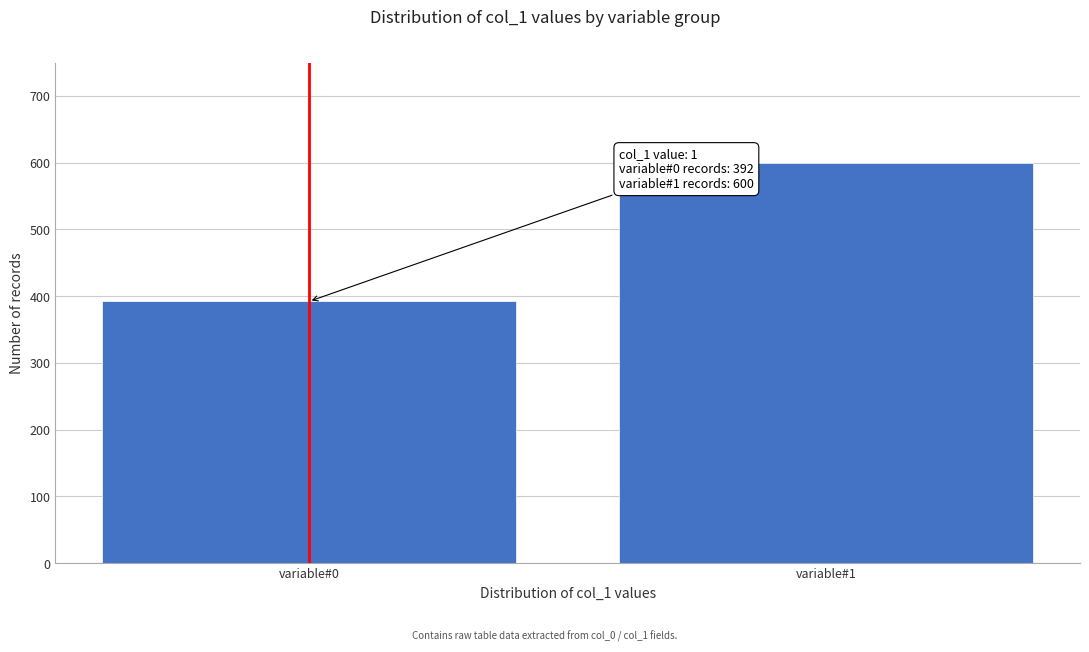

Reading left to right, list all the values displayed in this chart.

392	600